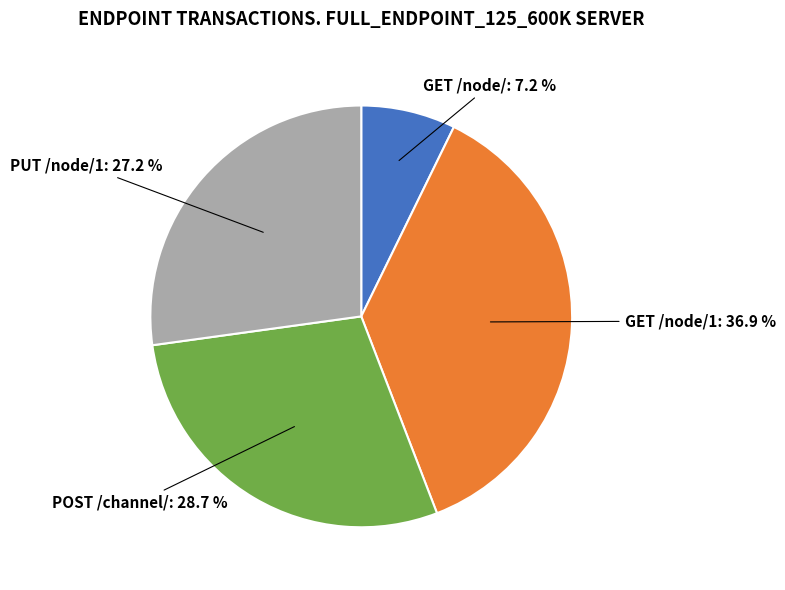

Is there any slice that represents more than half of the pie?

No